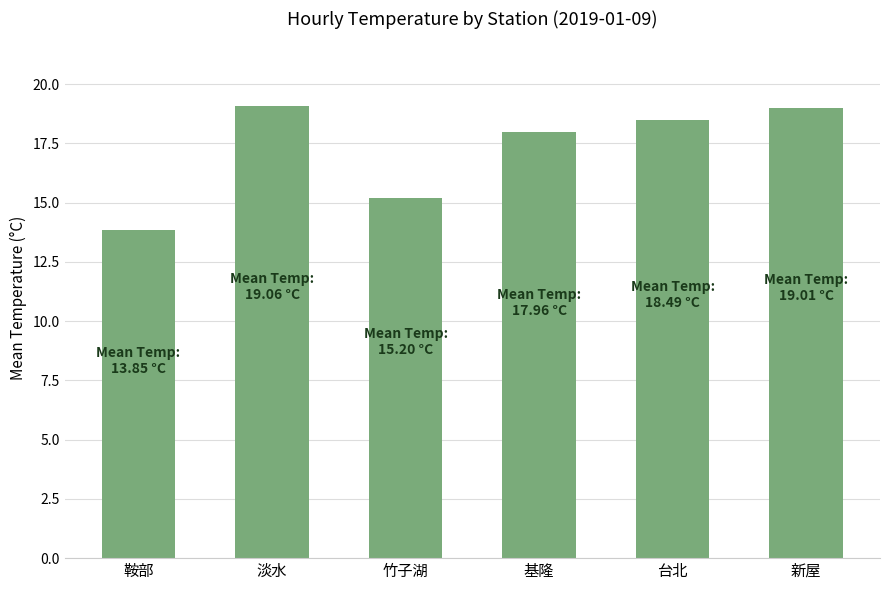

Which has a higher value, 新屋 or 基隆?

新屋